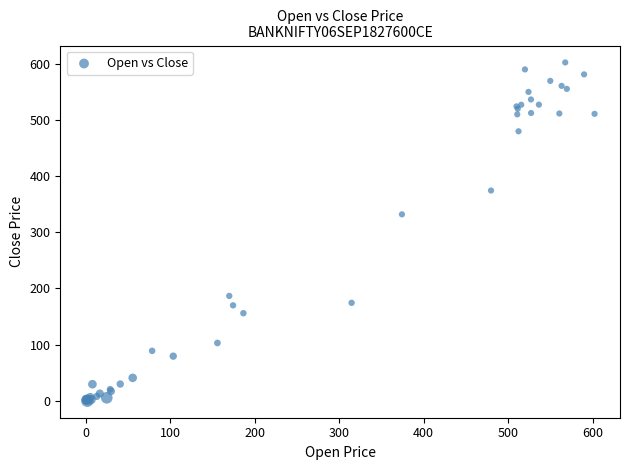

What Y value in the scatter plot is closest to 301?

332.0